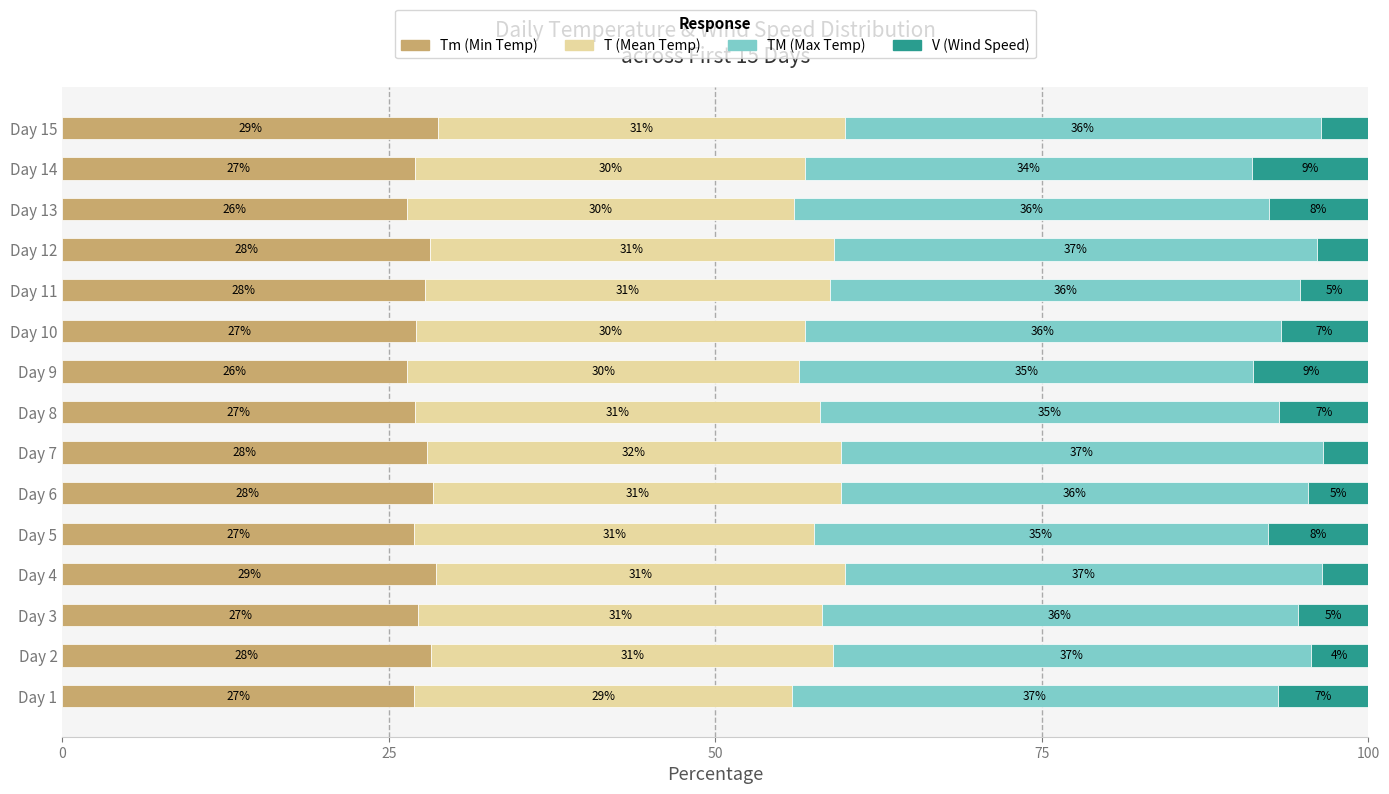

What is the lowest value of the Tm (Min Temp) series?

26.4